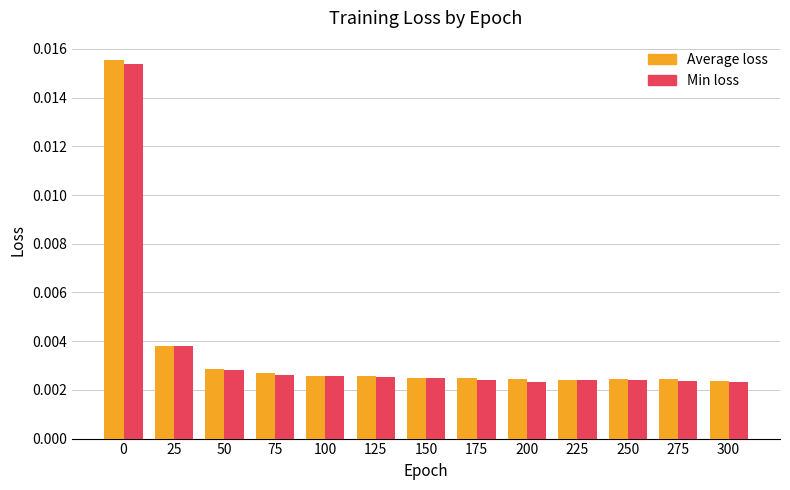

At how many categories does at least one series exceed 0?

13